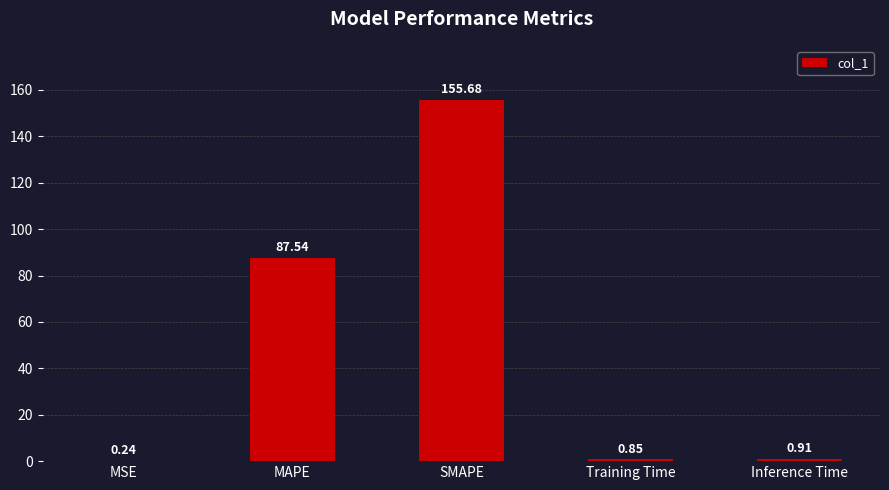

What is the change in value from SMAPE to Training Time?

-154.8